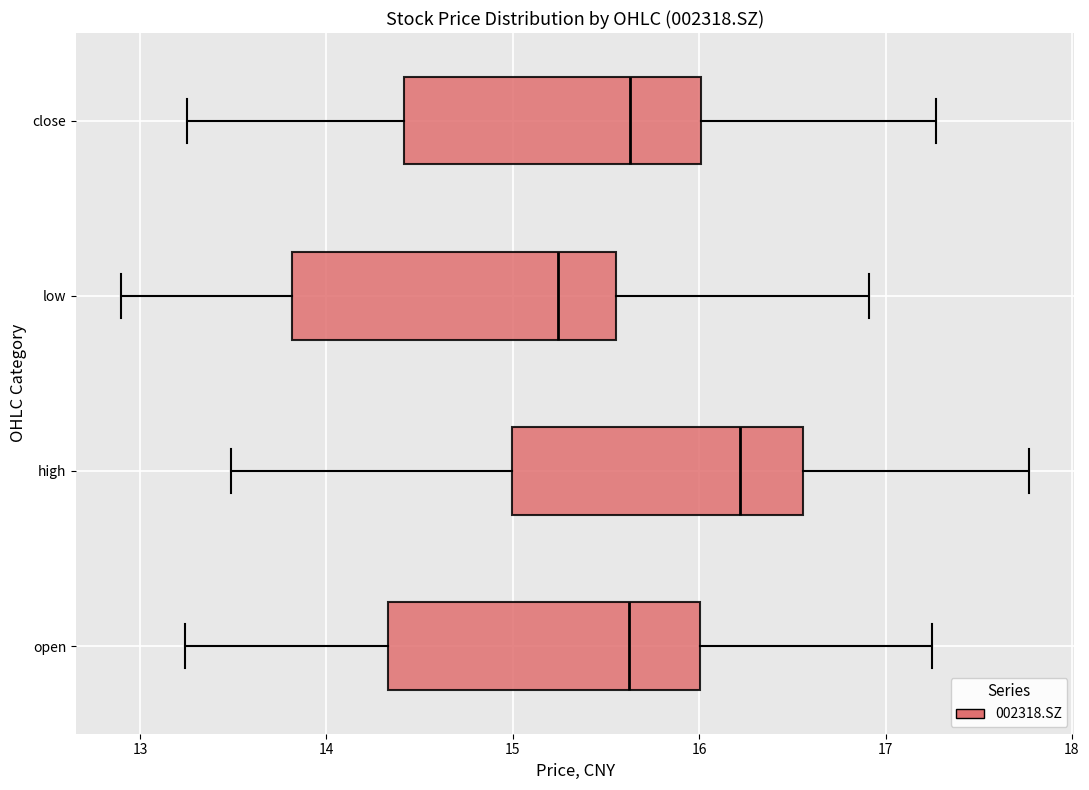

Reading bottom to top, read every box against the x-axis: the position of its median line, the range the box covers, and the ends of its whiskers. The values are not printed on the chart, so give them approximately, as read against the axis.

open: median 15.6, box 14.3 to 16.0, whiskers 13.2 to 17.3
high: median 16.2, box 15.0 to 16.6, whiskers 13.5 to 17.8
low: median 15.2, box 13.8 to 15.6, whiskers 12.9 to 16.9
close: median 15.6, box 14.4 to 16.0, whiskers 13.3 to 17.3